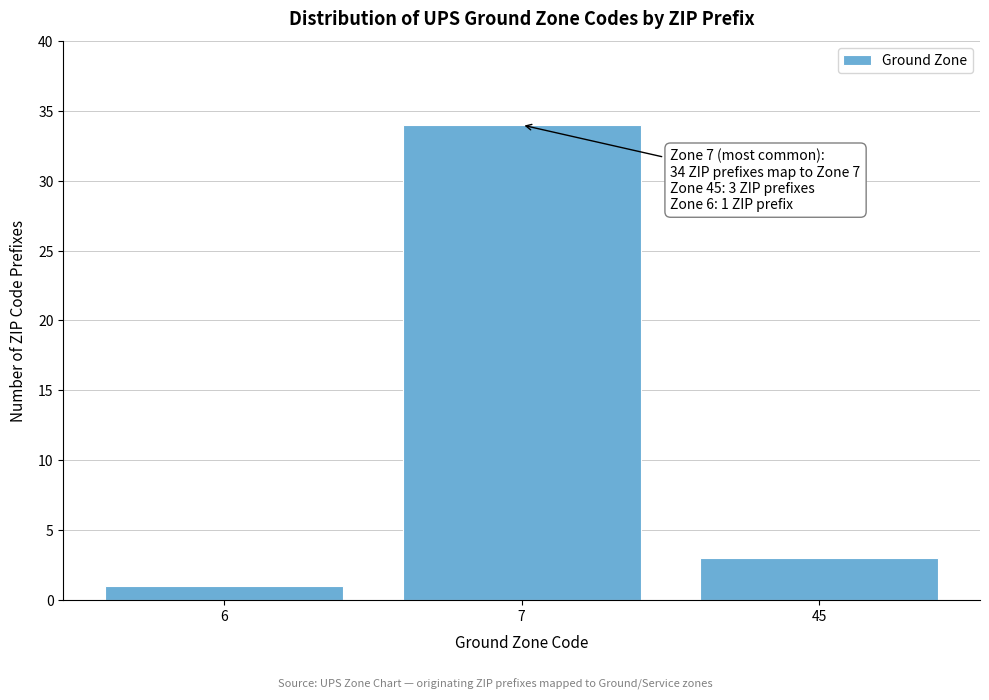

Reading right to left, list all the values displayed in this chart.

45=3	7=34	6=1